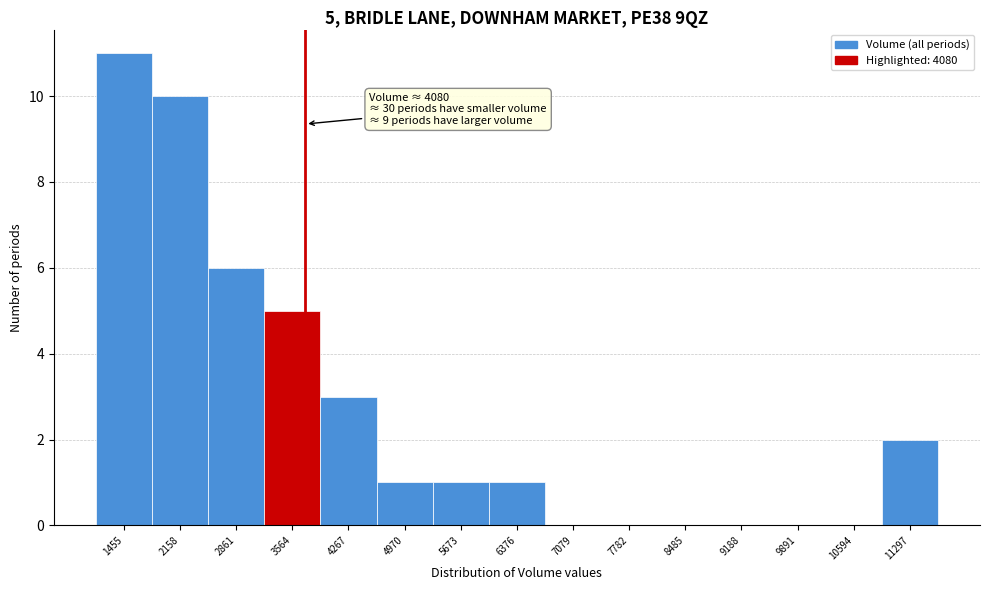

Reading left to right, transcribe all the data shown in this chart.

1455=11	2158=10	2861=6	3564=5	4267=3	4970=1	5673=1	6376=1	7079=0	7782=0	8485=0	9188=0	9891=0	10594=0	11297=2